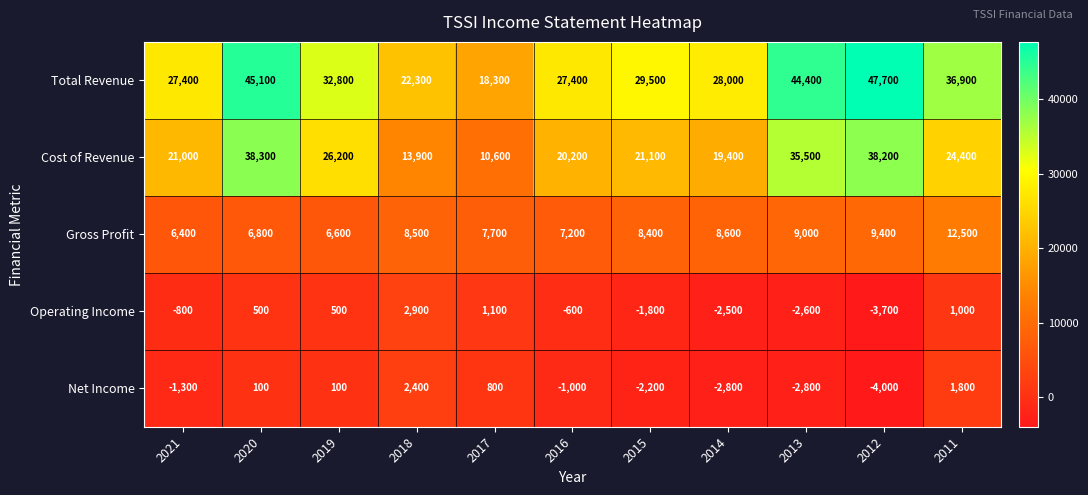

The Operating Income series shows -3700 at 2012. True or false?

True